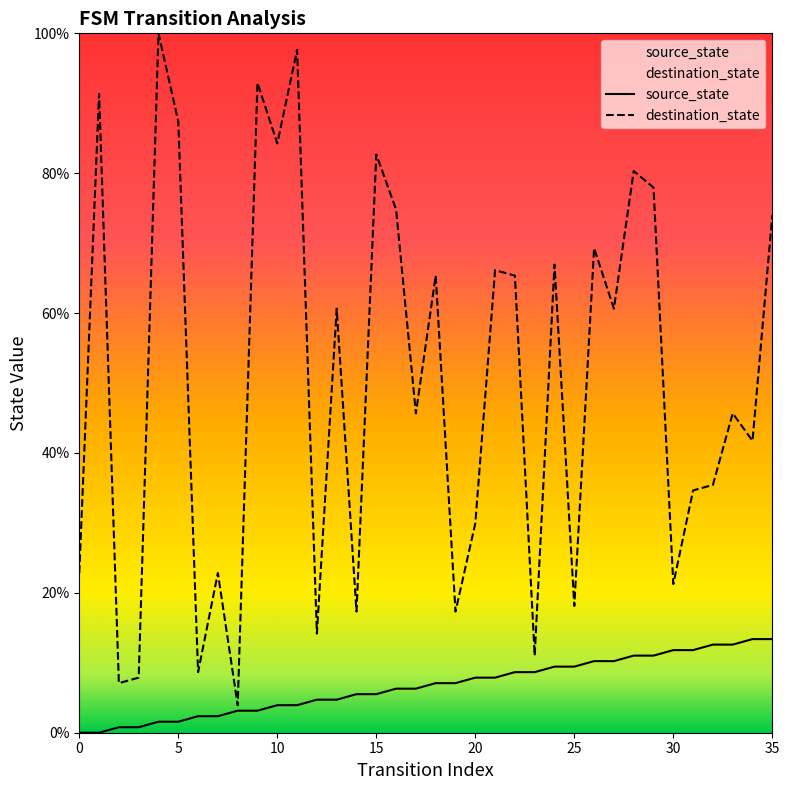

What is the value of the source_state point at the 24th from the left?

8.7